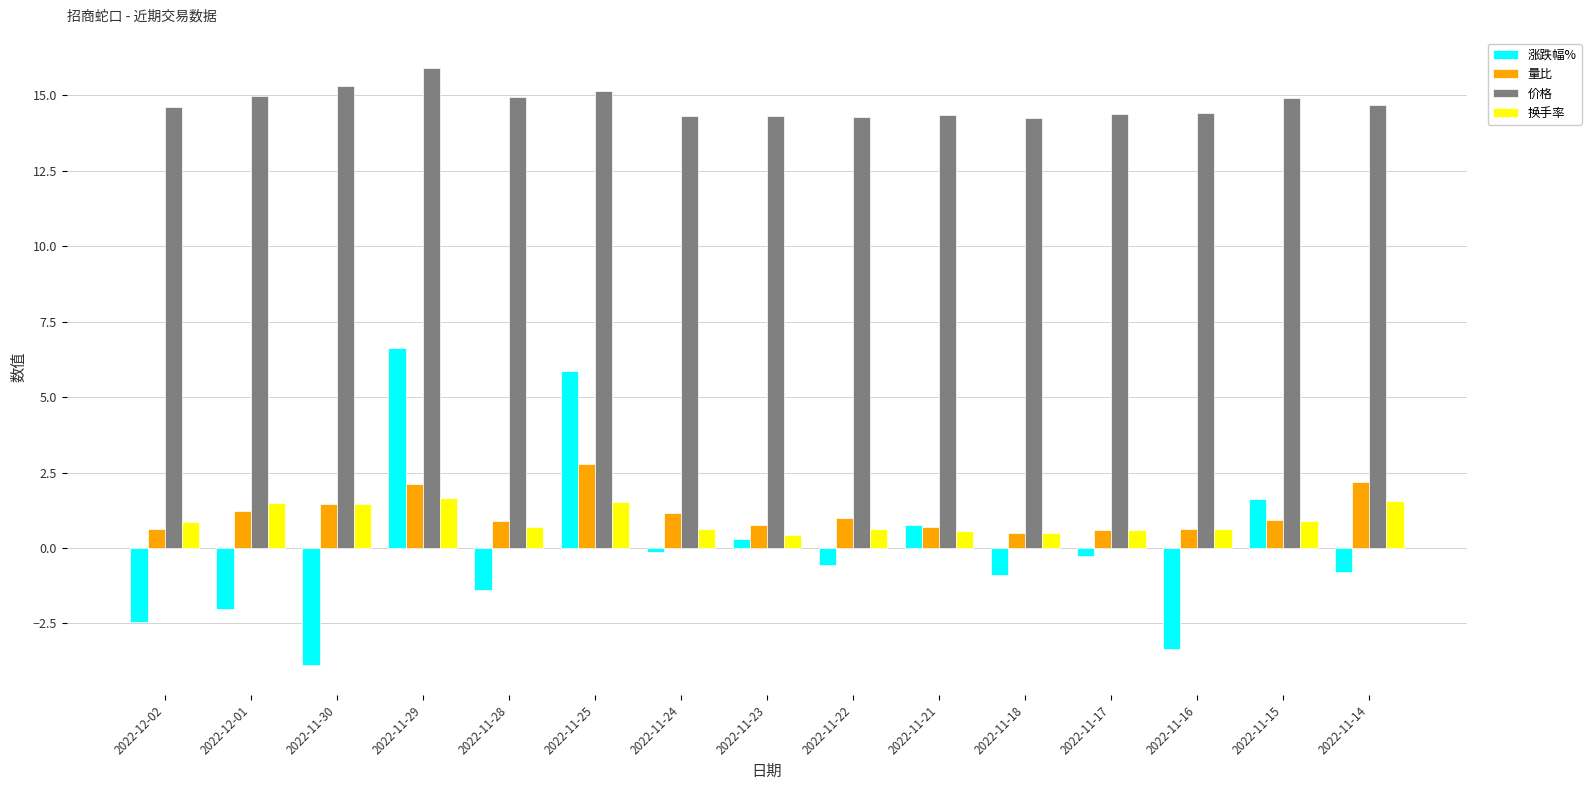

Read the 量比 value at 2022-11-28.

0.9